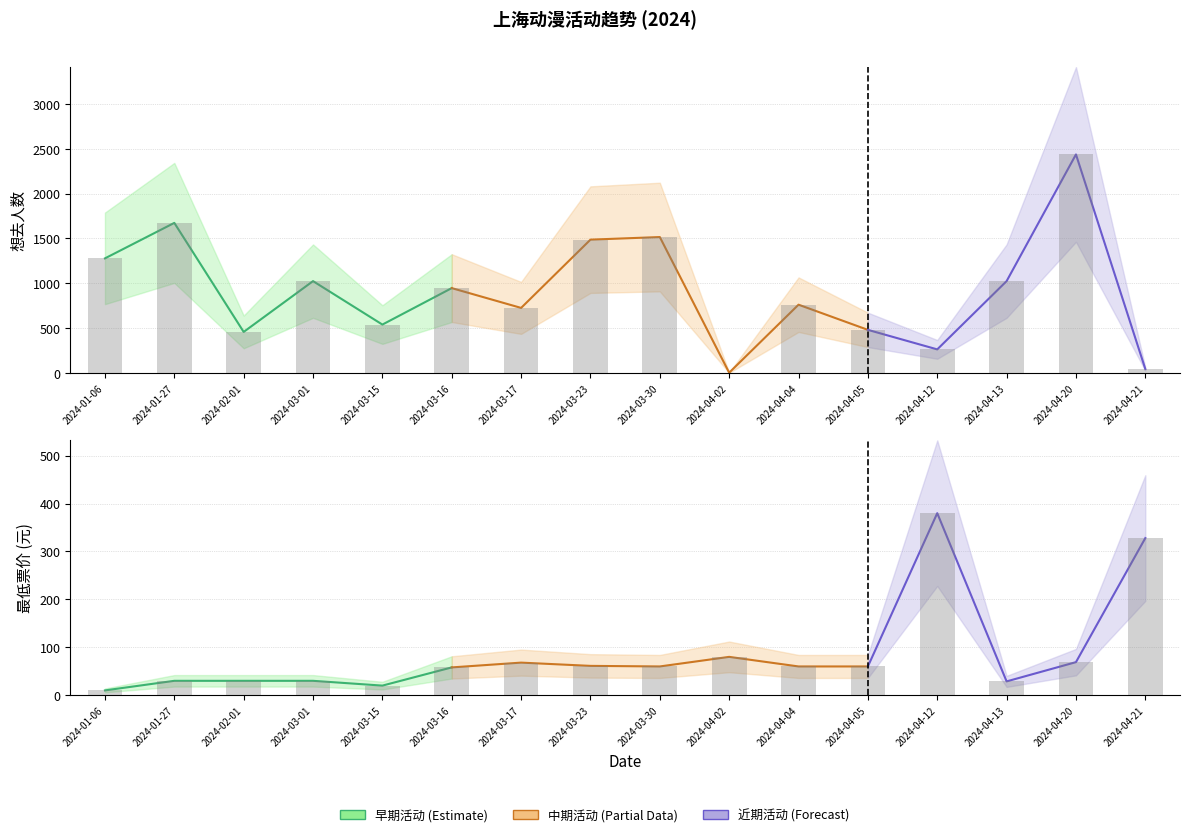

At how many categories does at least one series exceed 1319?

4